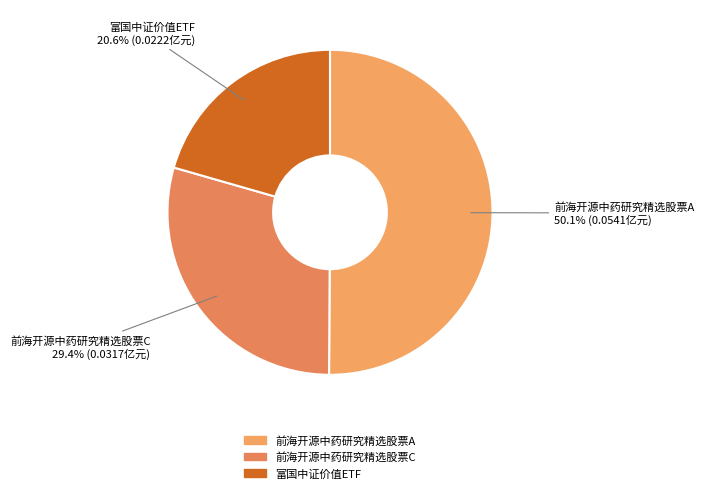

What is the largest slice in the pie chart?

前海开源中药研究精选股票A